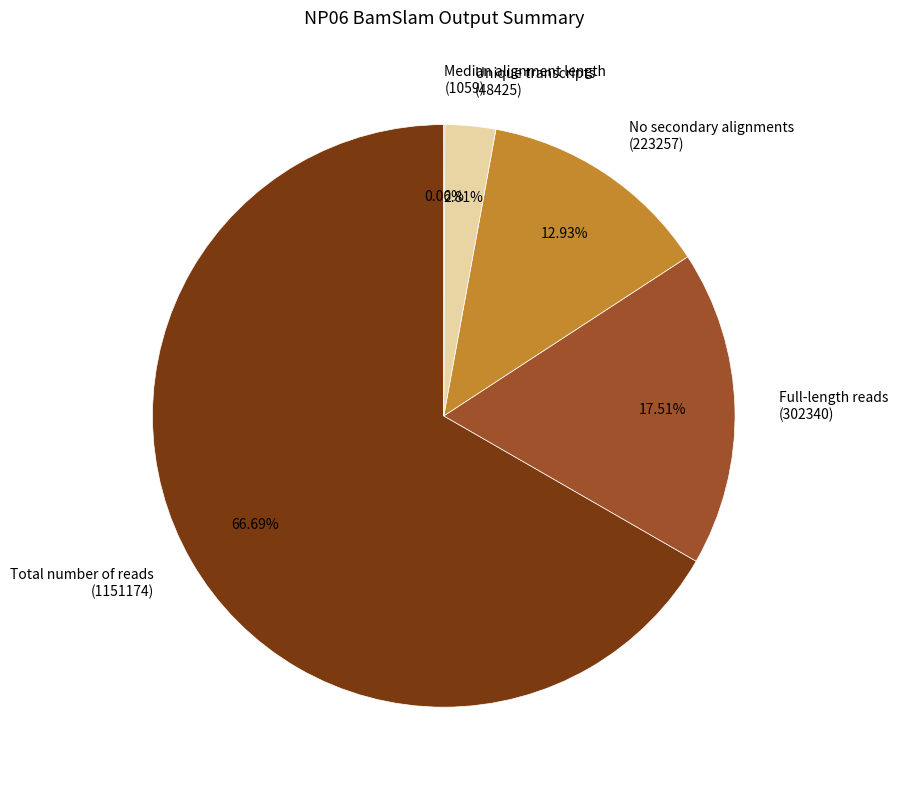

Is the sum of Full-length reads (302340) and Total number of reads (1151174) greater than half?

Yes